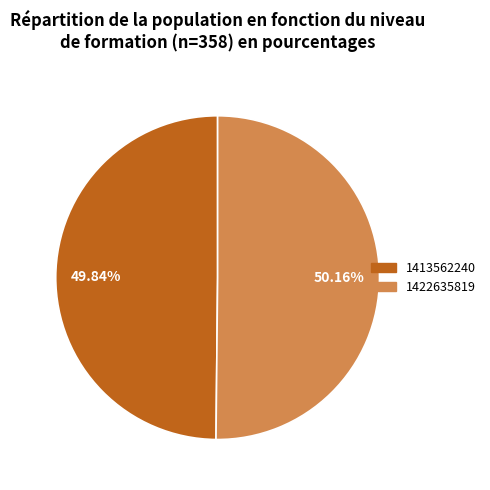

What is the ratio of the value at 1422635819 to the value at 1413562240?

1.0